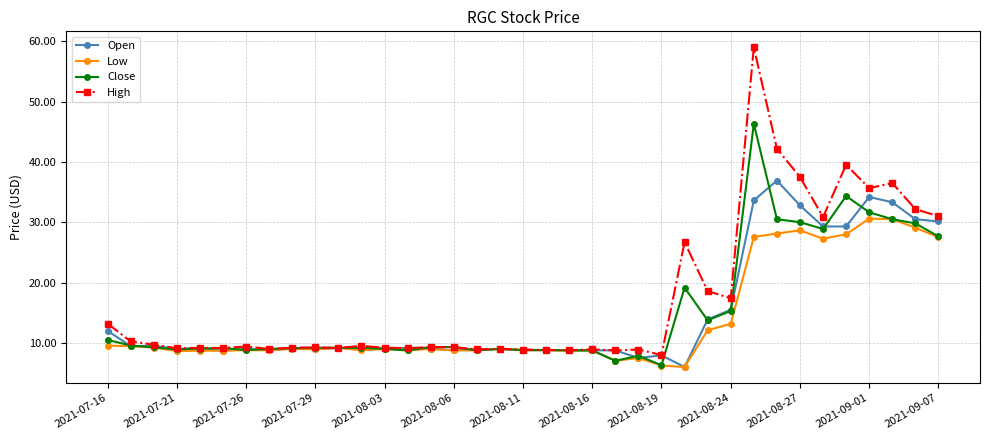

What is the maximum value shown in the chart?

59.0